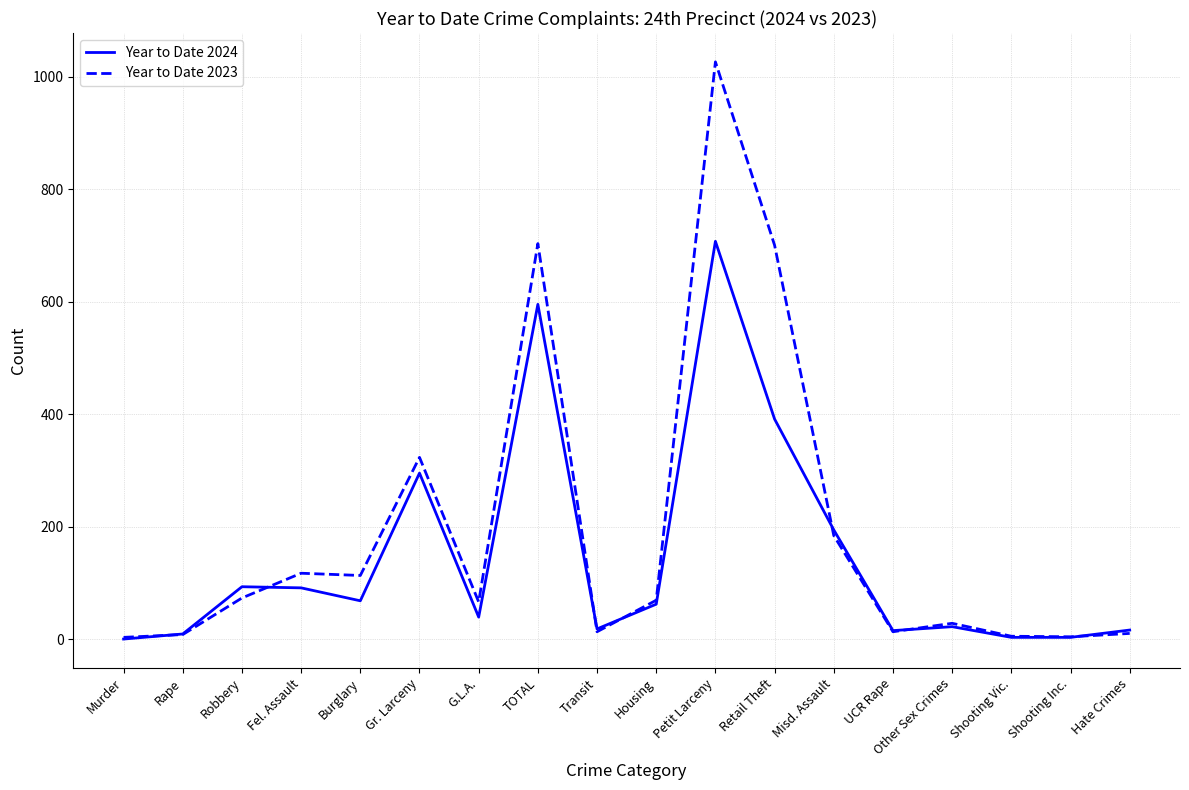

Is it true that Year to Date 2024 equals 707 at Petit Larceny?

True